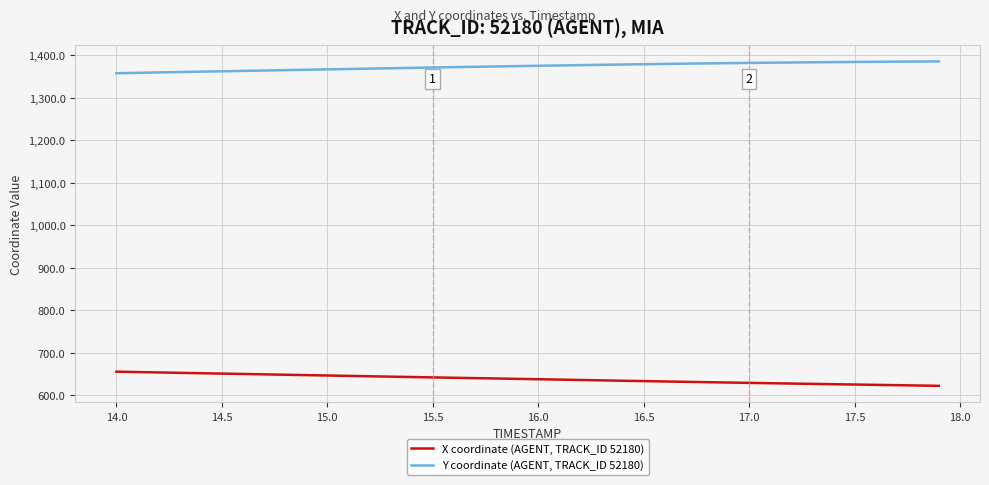

What is the difference between the maximum and minimum values in the X coordinate (AGENT, TRACK_ID 52180) series?

33.4